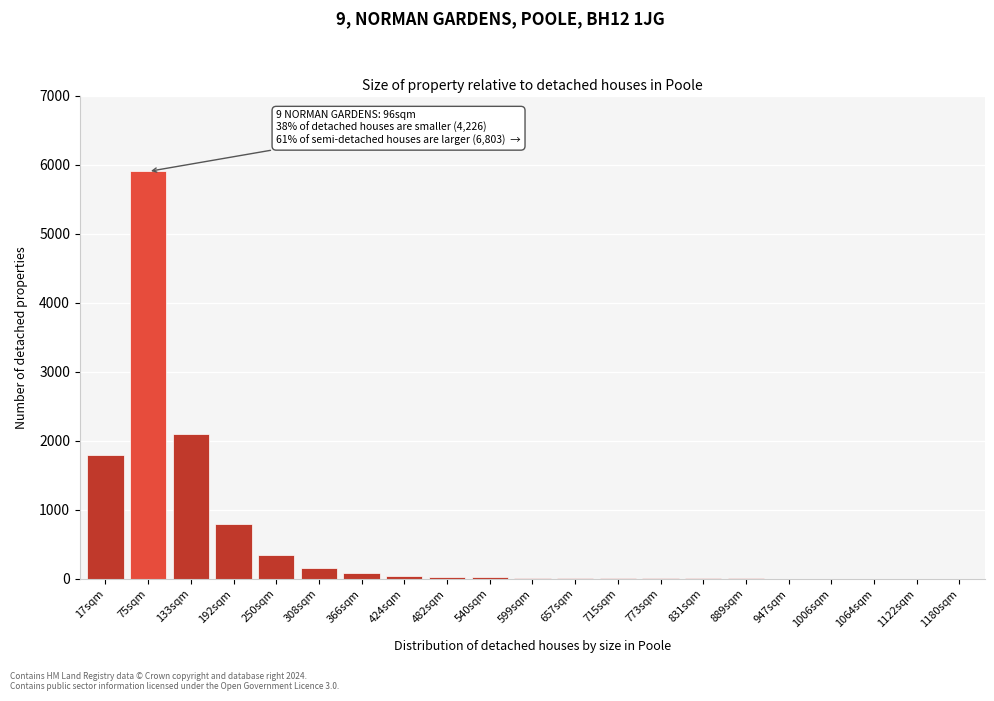

What is the greatest value displayed?

5900